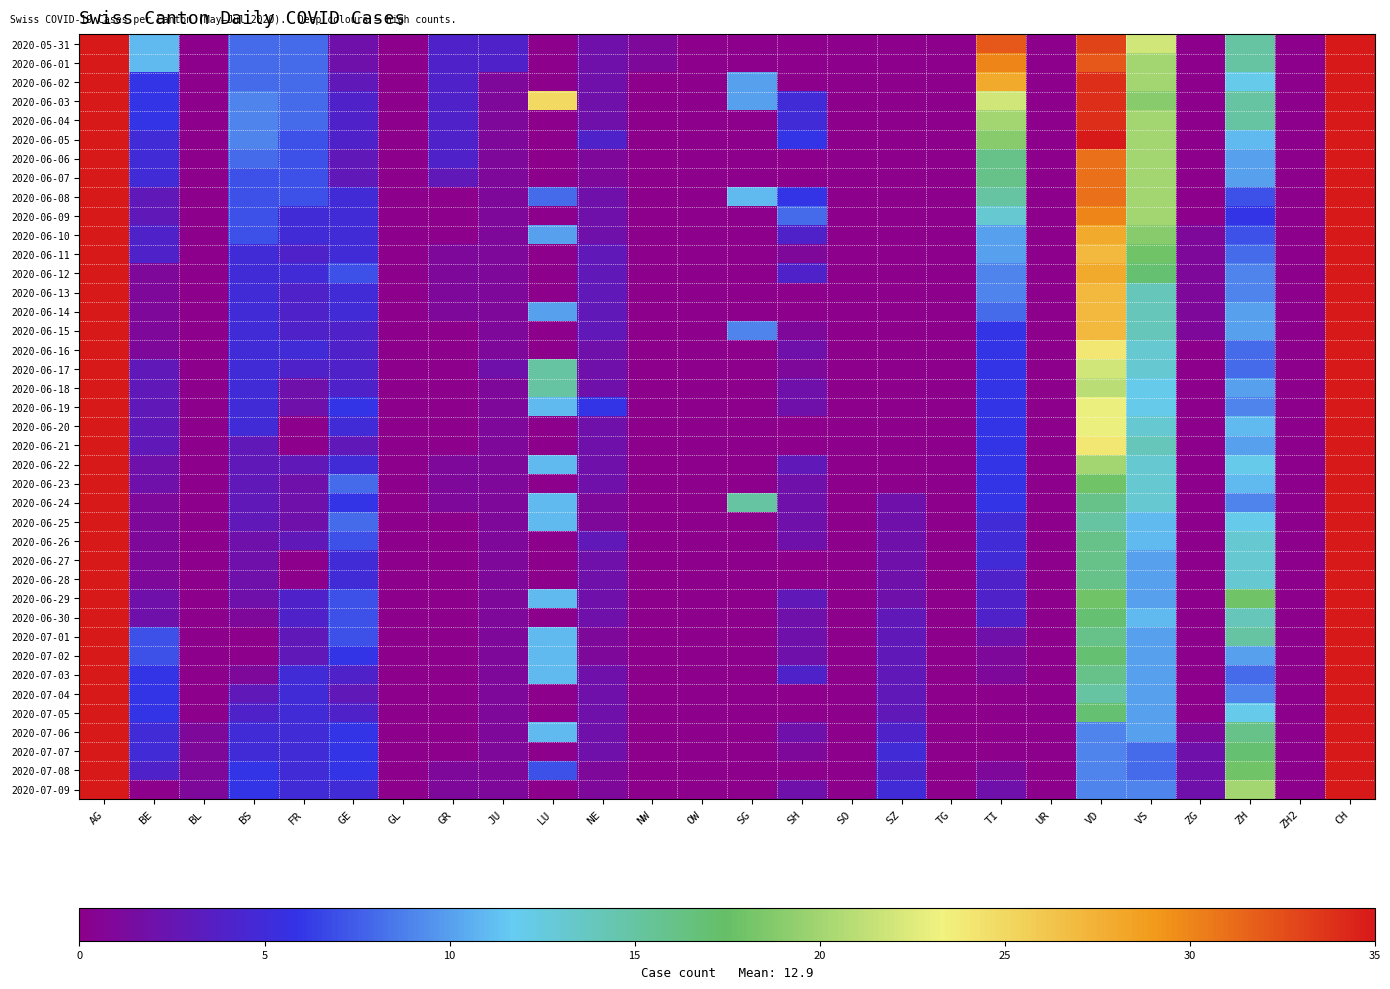

List the series in order of their peak value, highest first.

2020-05-31, 2020-06-01, 2020-06-02, 2020-06-04, 2020-06-03, 2020-06-05, 2020-06-06, 2020-06-07, 2020-06-08, 2020-06-09, 2020-06-10, 2020-06-12, 2020-06-11, 2020-06-13, 2020-06-14, 2020-06-29, 2020-07-07, 2020-06-30, 2020-07-06, 2020-07-09, 2020-06-15, 2020-07-01, 2020-07-05, 2020-06-19, 2020-06-17, 2020-07-08, 2020-06-18, 2020-06-20, 2020-06-26, 2020-06-16, 2020-06-22, 2020-06-21, 2020-07-02, 2020-07-04, 2020-06-27, 2020-07-03, 2020-06-23, 2020-06-24, 2020-06-25, 2020-06-28